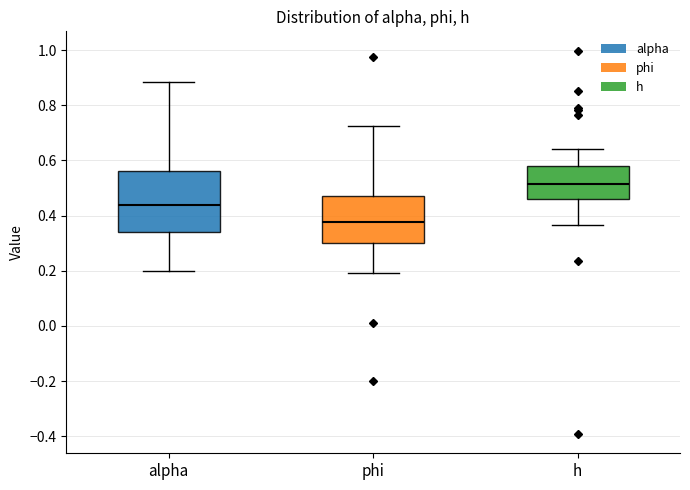

Reading left to right, transcribe this box plot: for each box, give where its median line is, the range the box spans, and where its two whiskers end, as read against the y-axis. The values are not printed on the chart, so give them approximately, as read against the axis.

alpha: median 0.44, box 0.34 to 0.56, whiskers 0.20 to 0.88
phi: median 0.38, box 0.30 to 0.48, whiskers 0.20 to 0.72
h: median 0.52, box 0.46 to 0.58, whiskers 0.36 to 0.64